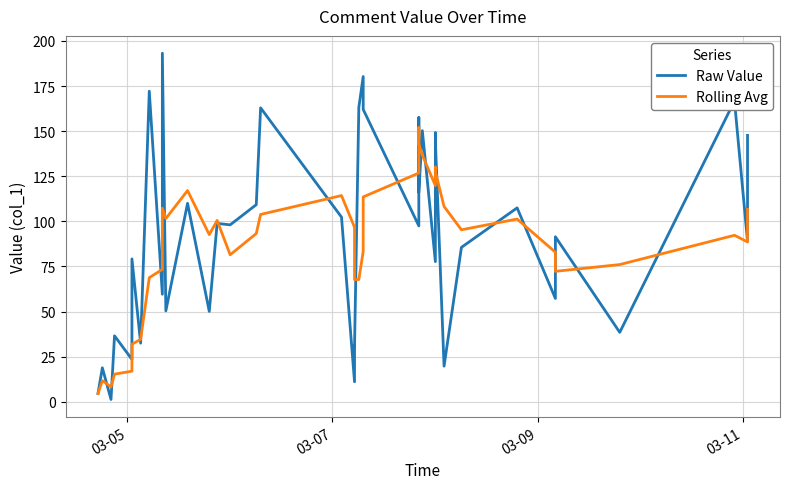

The Raw Value series shows 220.6 at 30. True or false?

False